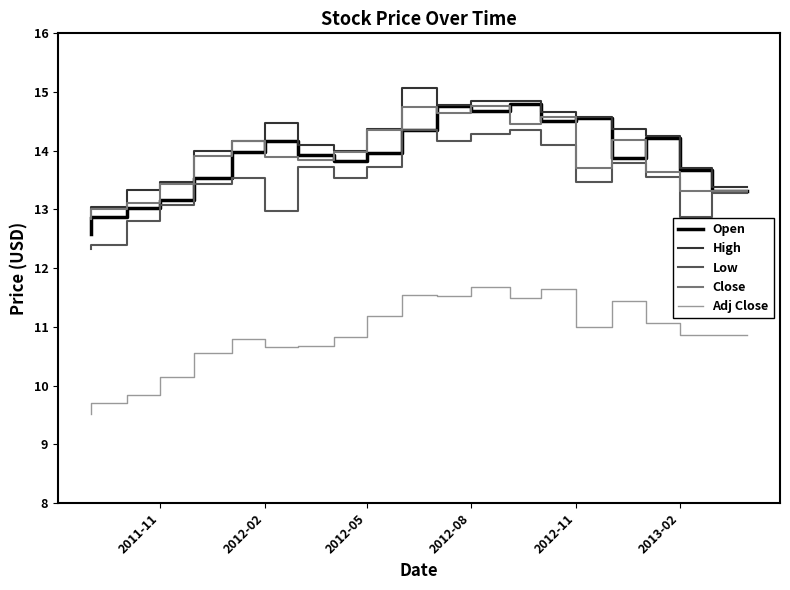

List the series in order of their peak value, highest first.

High, Open, Close, Low, Adj Close